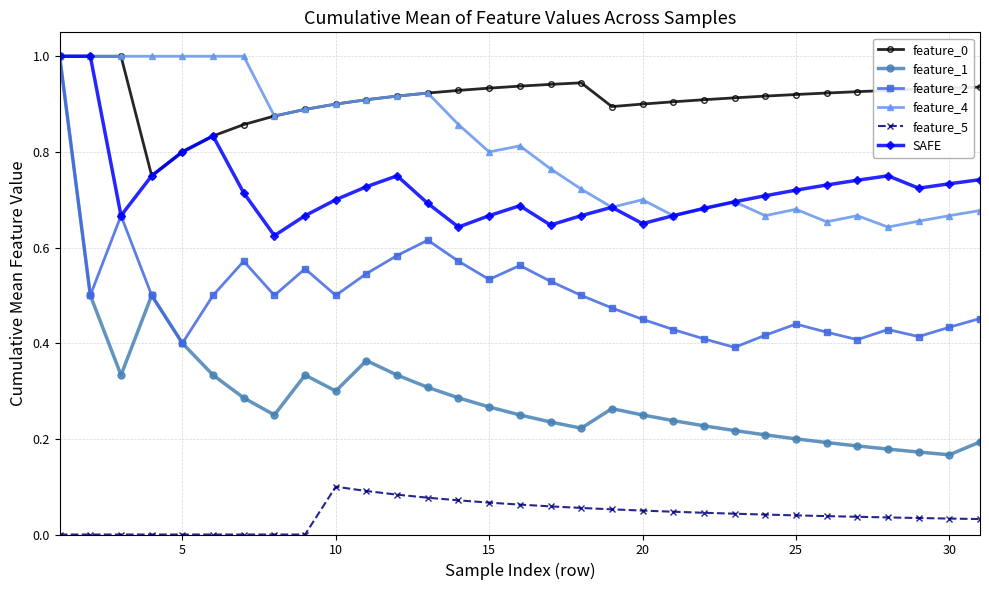

What is the maximum value for SAFE?

1.0